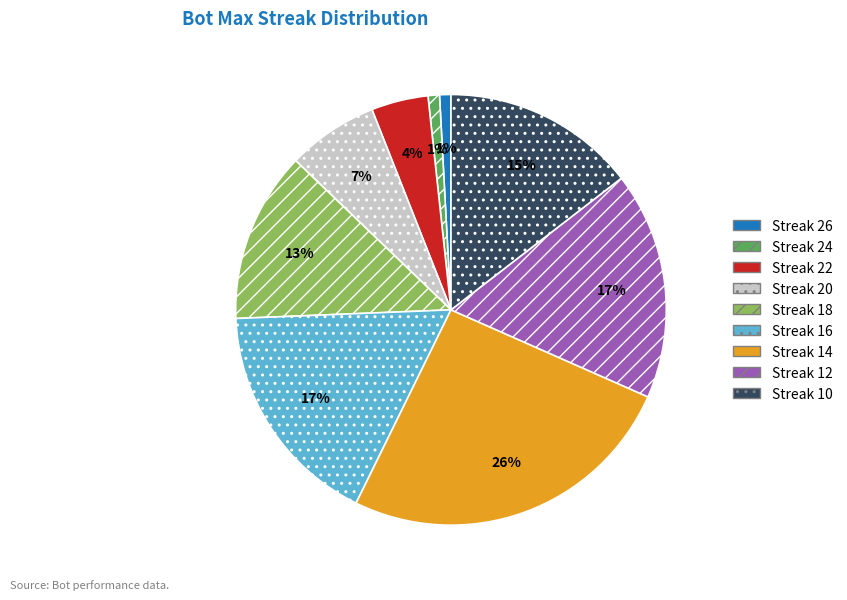

To the nearest percent, what is the average slice percentage?

11%